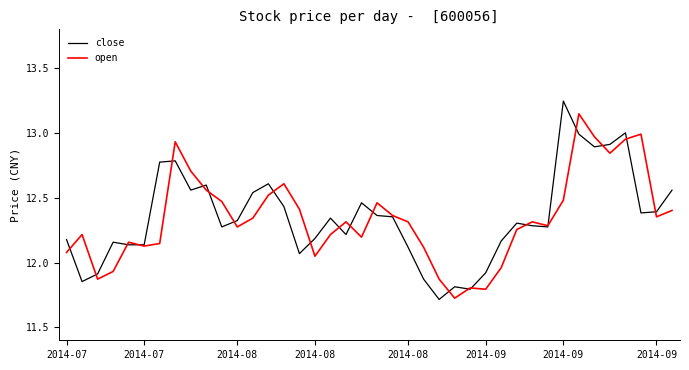

True or false: open and close cross at least once.

True